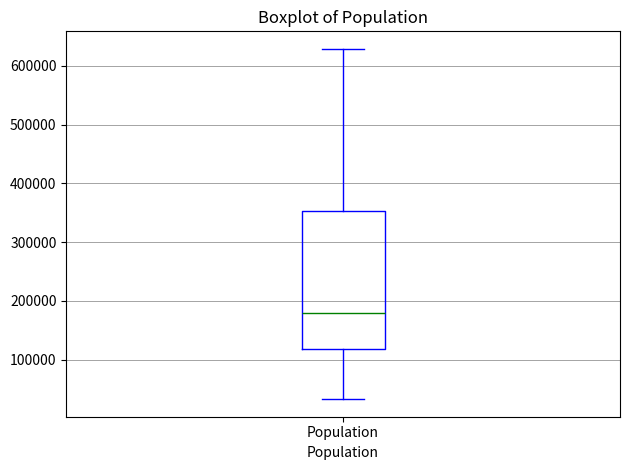

Transcribe this box plot: give where the median line is, the range the box spans, and where the two whiskers end, as read against the y-axis. The values are not printed on the chart, so give them approximately, as read against the axis.

median 180000, box 120000 to 350000, whiskers 30000 to 630000